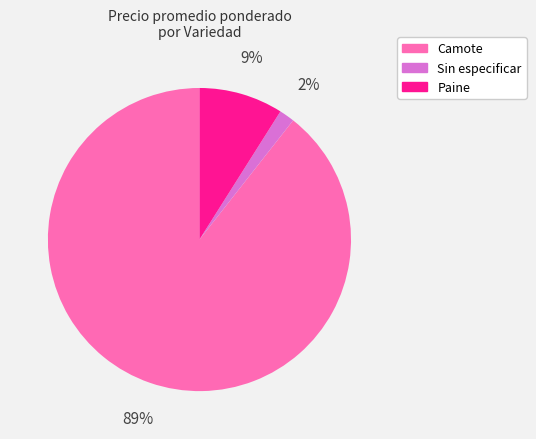

Does Camote represent more than half of the total?

Yes